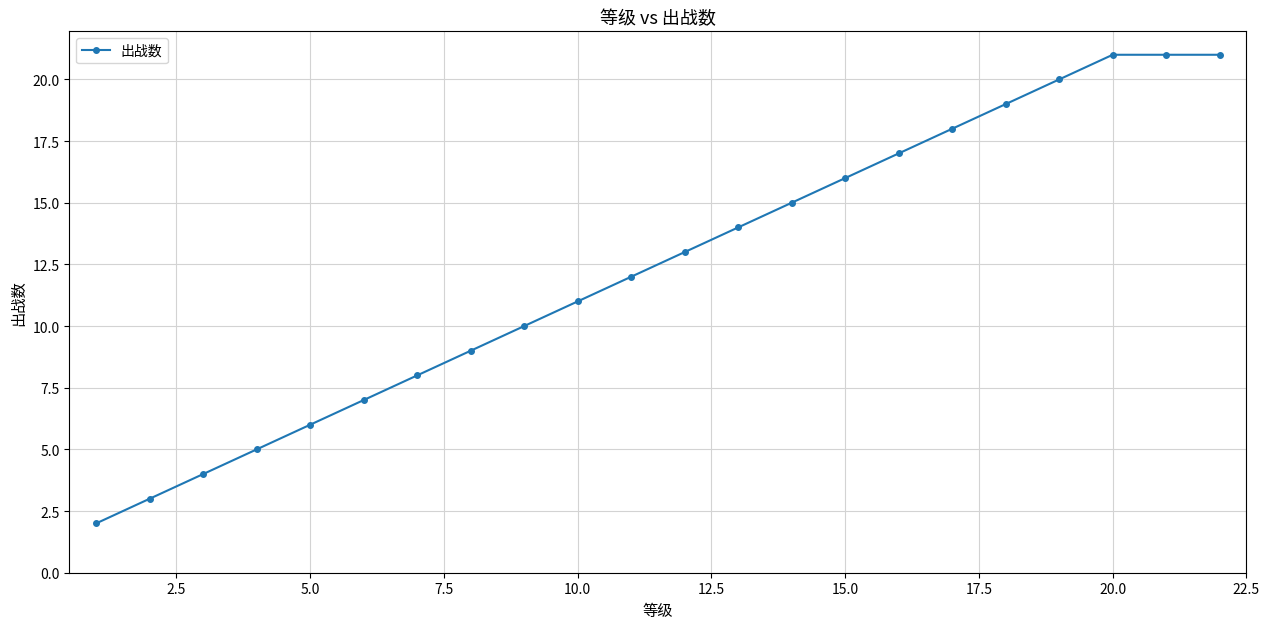

Reading left to right, extract all data points from this chart.

2	3	4	5	6	7	8	9	10	11	12	13	14	15	16	17	18	19	20	21	21	21